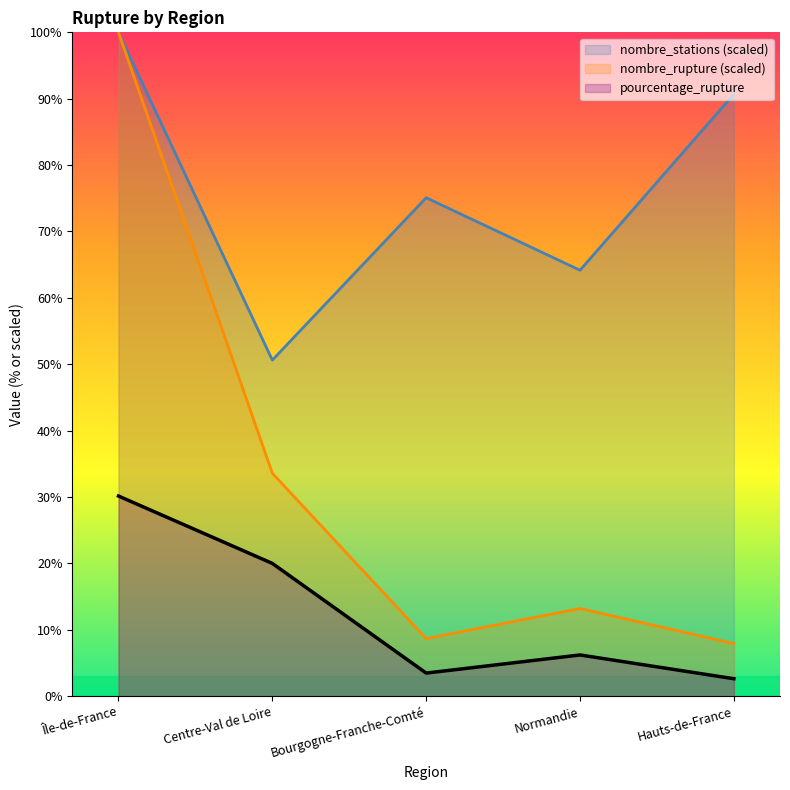

How many lines are shown in the chart?

3